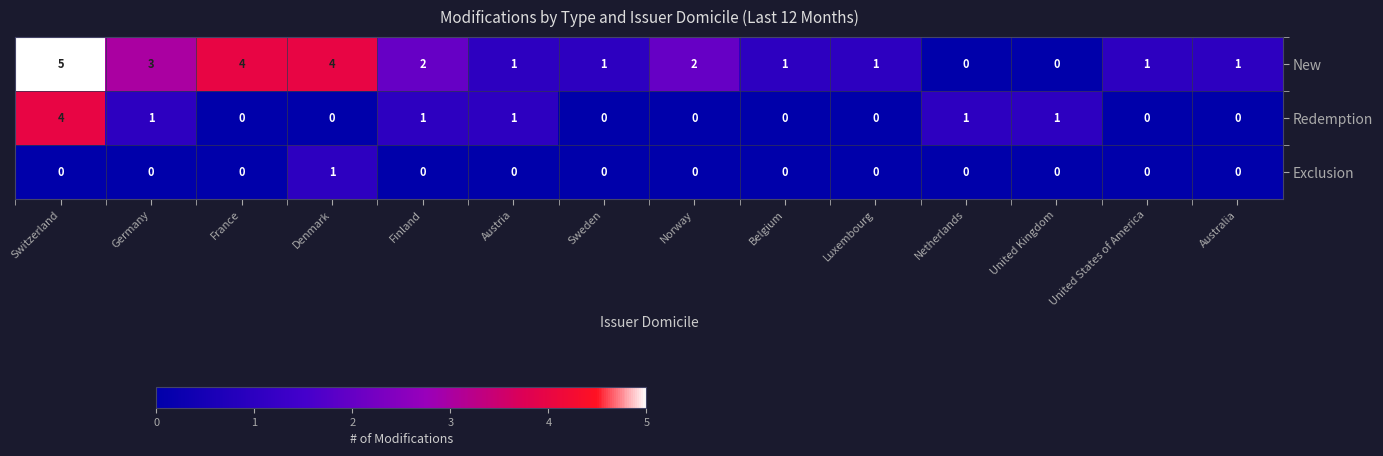

What is the maximum value shown in the chart?

5